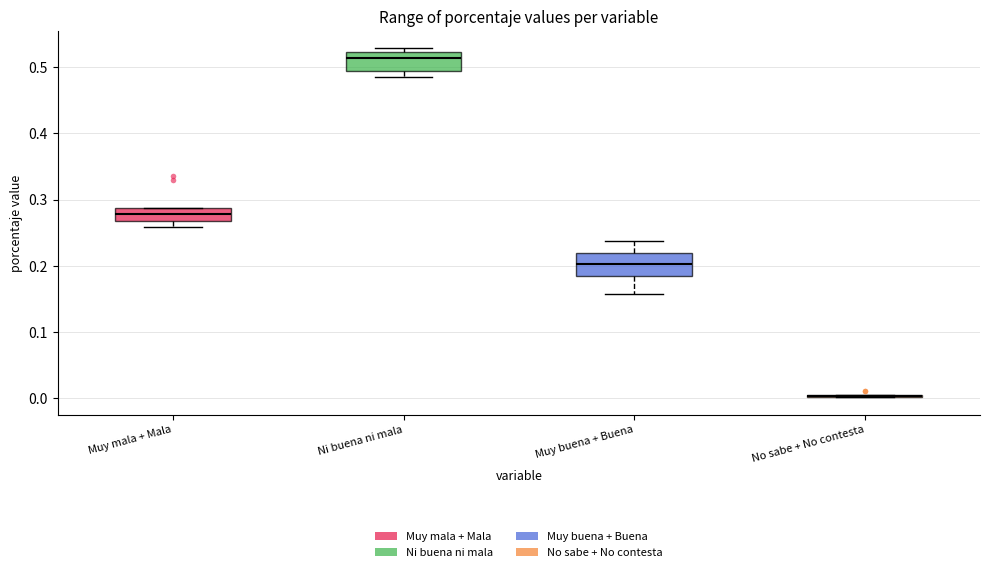

Reading left to right, transcribe this box plot: for each box, give where its median line is, the range the box spans, and where its two whiskers end, as read against the y-axis. The values are not printed on the chart, so give them approximately, as read against the axis.

Muy mala + Mala: median 0.28, box 0.27 to 0.29, whiskers 0.26 to 0.29
Ni buena ni mala: median 0.51, box 0.49 to 0.52, whiskers 0.49 (just below the box's lower edge) to 0.53
Muy buena + Buena: median 0.20, box 0.18 to 0.22, whiskers 0.16 to 0.24
No sabe + No contesta: box collapsed to a line at 0.00, whiskers 0.00 to 0.01